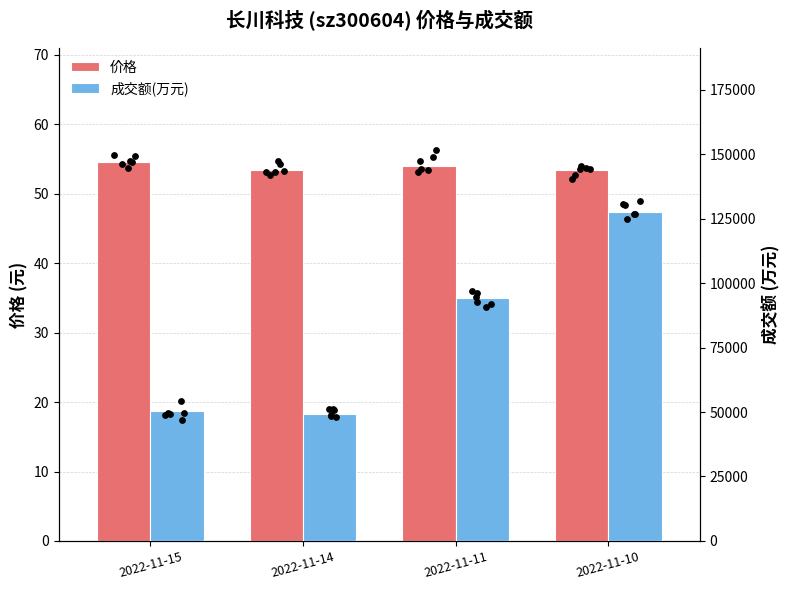

What is the total value across all series at 2022-11-10?

127515.4